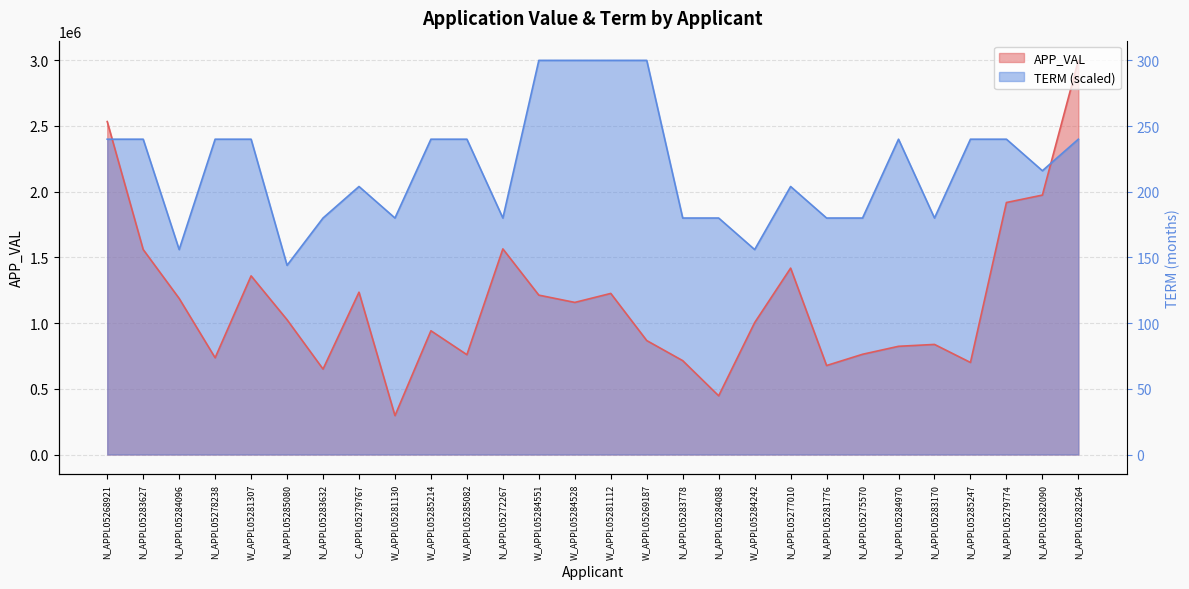

Reading left to right, transcribe all the data shown in this chart.

APP_VAL: 2531973.0	1558827.0	1186922.0	735680.0	1358578.0	1024969.0	649743.0	1234295.0	295738.0	941109.0	759193.0	1563570.0	1211976.0	1156669.0	1225014.0	866541.0	713788.0	446505.0	1002824.0	1417446.0	676738.0	762276.0	822878.0	837197.0	700000.0	1916308.0	1972778.0	2997212.0
TERM: 2397769.6	2397769.6	1558550.2	2397769.6	2397769.6	1438661.8	1798327.2	2038104.2	1798327.2	2397769.6	2397769.6	1798327.2	2997212.0	2997212.0	2997212.0	2997212.0	1798327.2	1798327.2	1558550.2	2038104.2	1798327.2	1798327.2	2397769.6	1798327.2	2397769.6	2397769.6	2157992.6	2397769.6